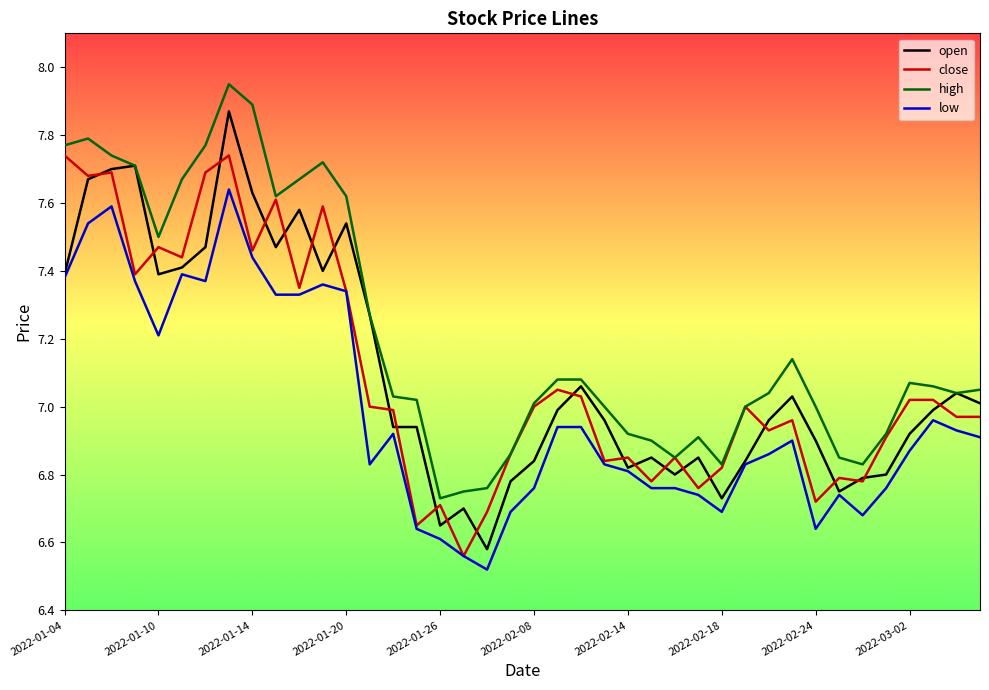

True or false: high and low cross at least once.

False